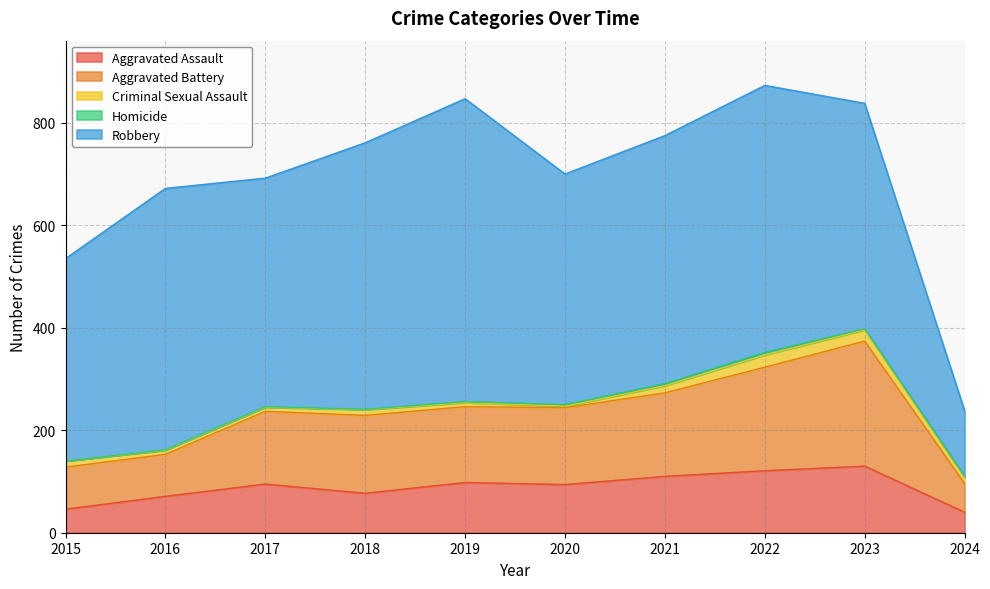

Is it true that Criminal Sexual Assault equals 11 at 2018?

True